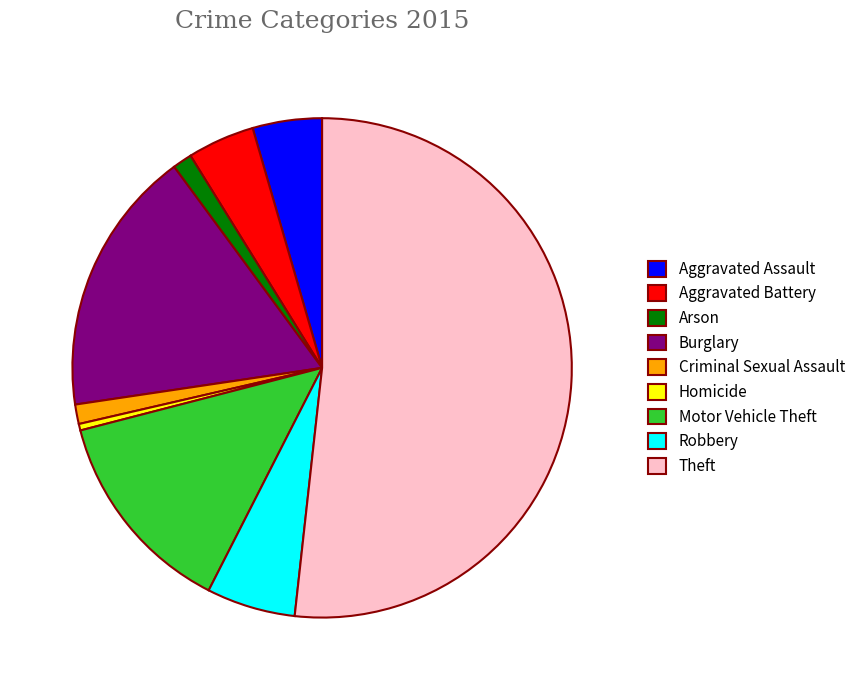

Count the number of slices in the pie.

9